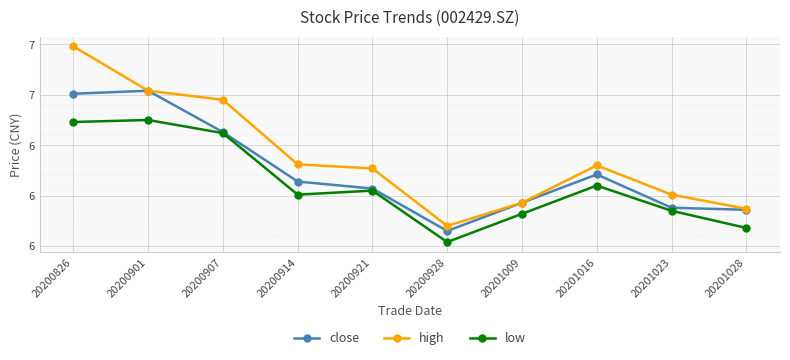

Which label corresponds to the largest value in the chart?

20200826